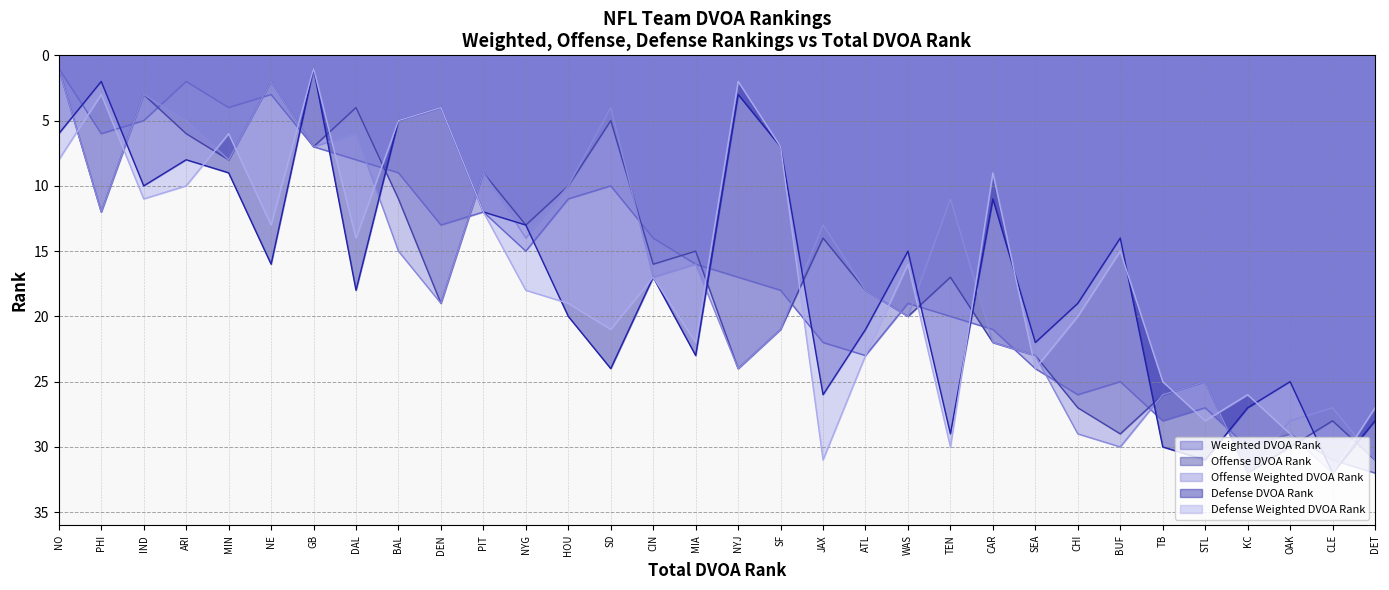

Which category has the lowest value in the Defense DVOA Rank series?

GB